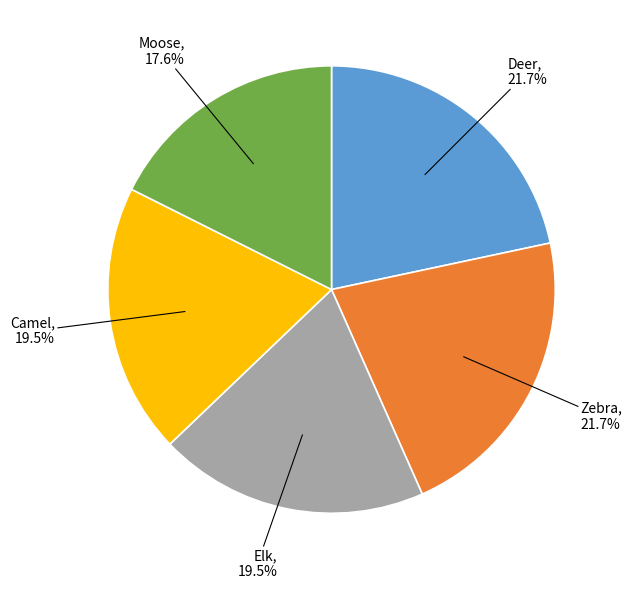

Which has a higher value, Zebra or Camel?

Zebra